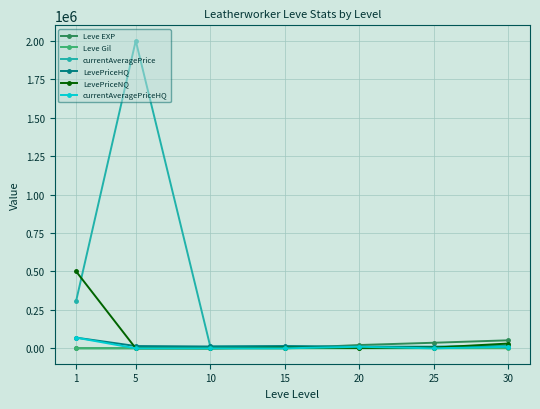

Is it true that LevePriceHQ equals 10245 at 30?

True